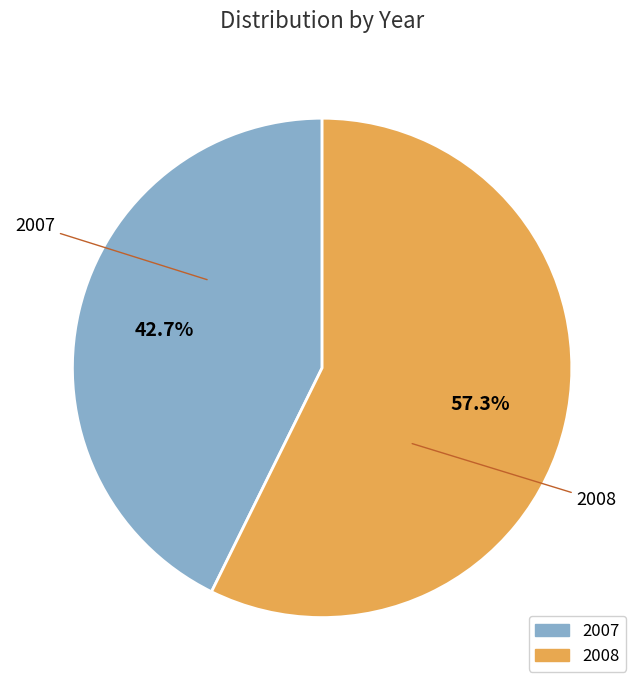

To the nearest percent, what is the difference between the 2007 and 2008 slice percentages?

15%